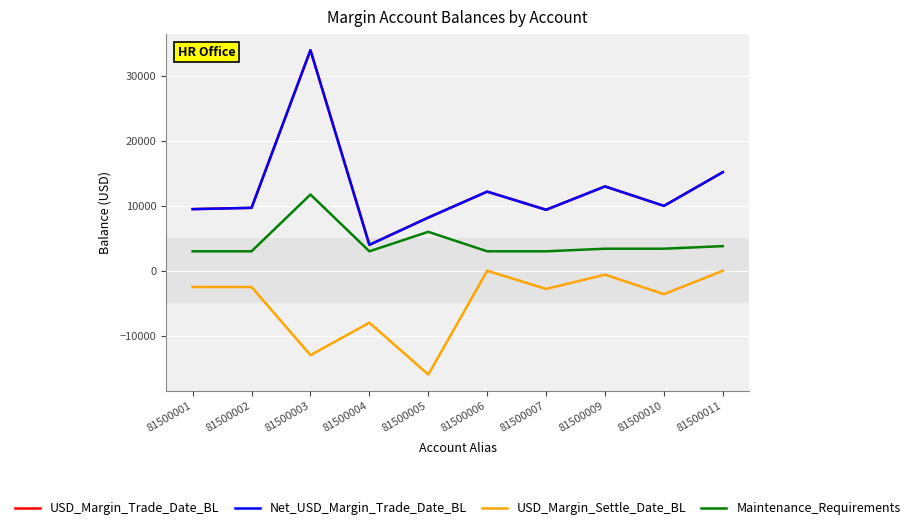

Rank the categories by USD_Margin_Settle_Date_BL value from highest to lowest.

81500006, 81500011, 81500009, 81500001, 81500002, 81500007, 81500010, 81500004, 81500003, 81500005